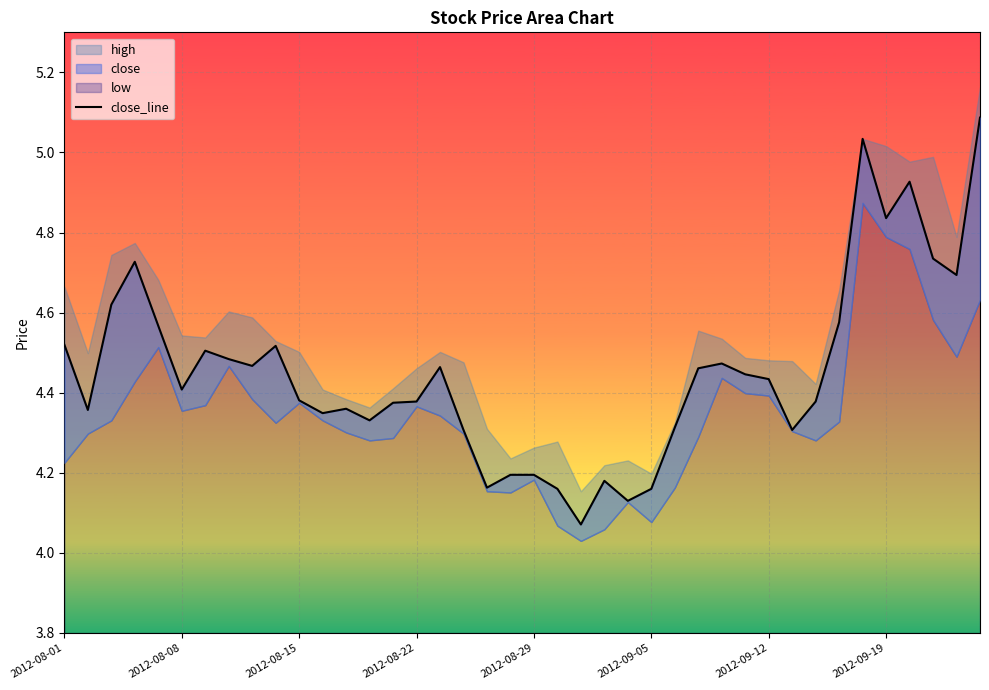

What position from the left is 38?

39